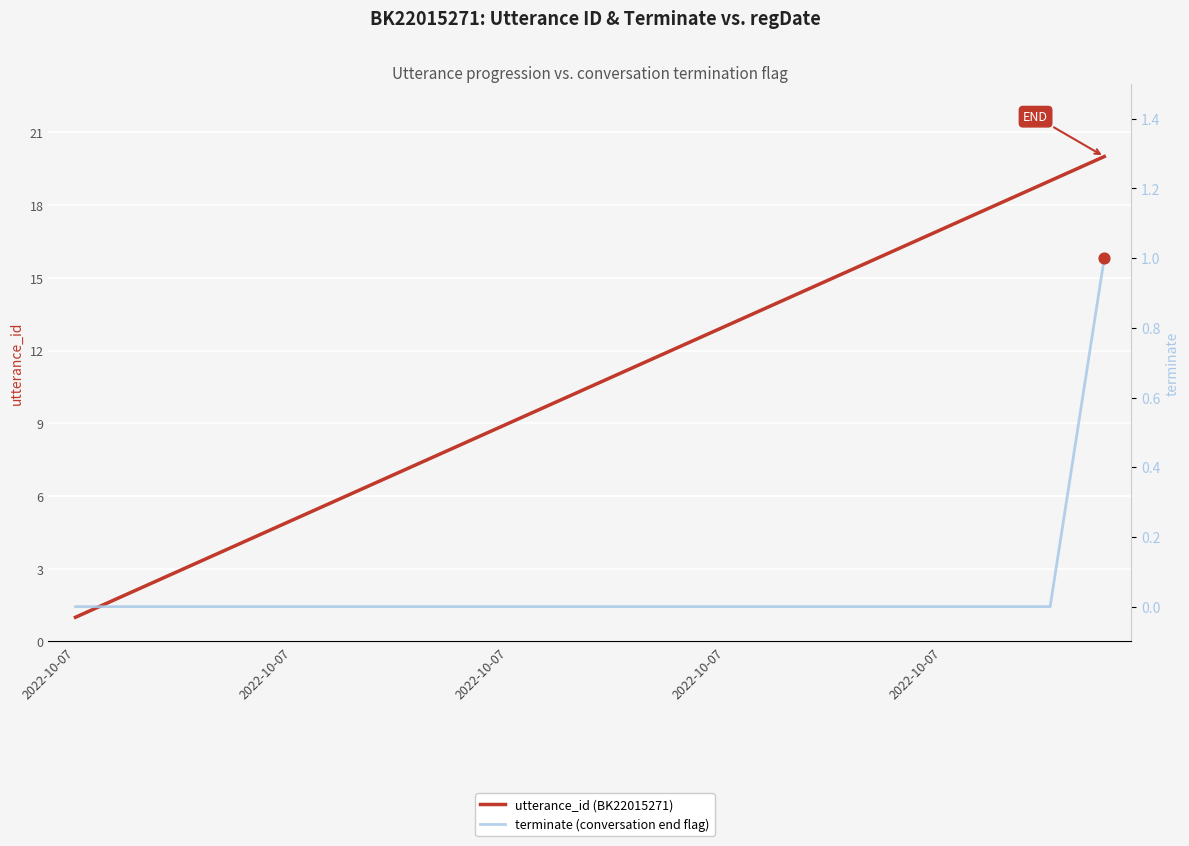

What are all the series names shown in the legend?

utterance_id (BK22015271), terminate (conversation end flag)